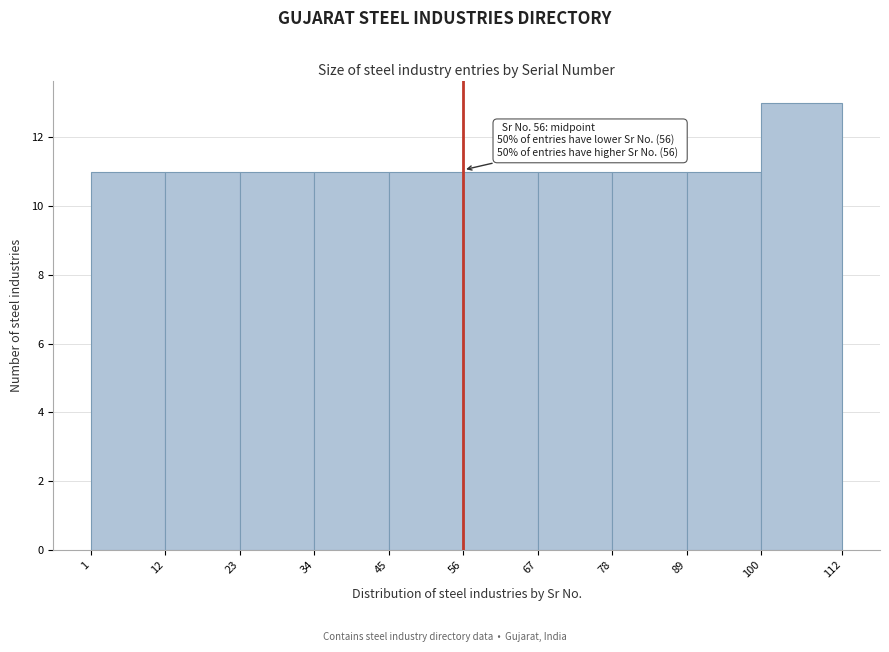

Which range on the x-axis has the tallest bar?

100 to 112